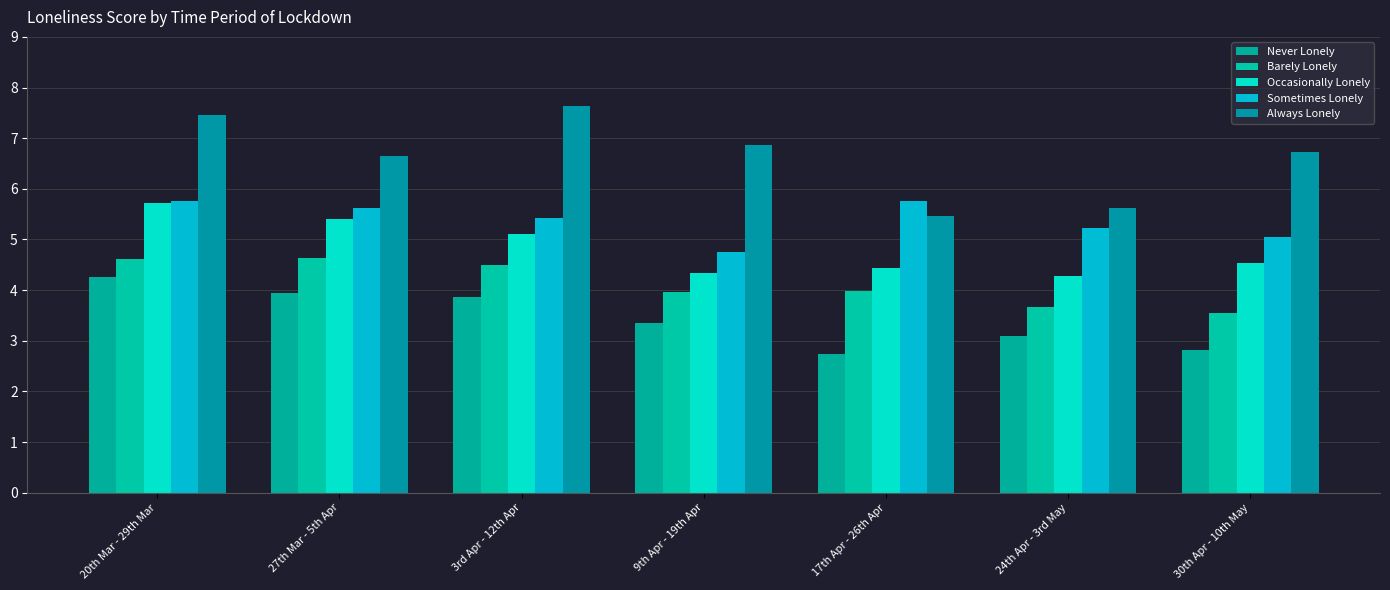

Which series has the largest total across all categories?

Always Lonely